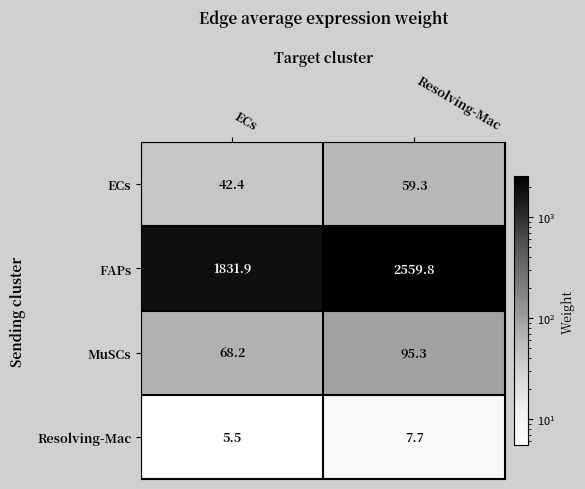

Which category has the highest value in the ECs series?

Resolving-Mac